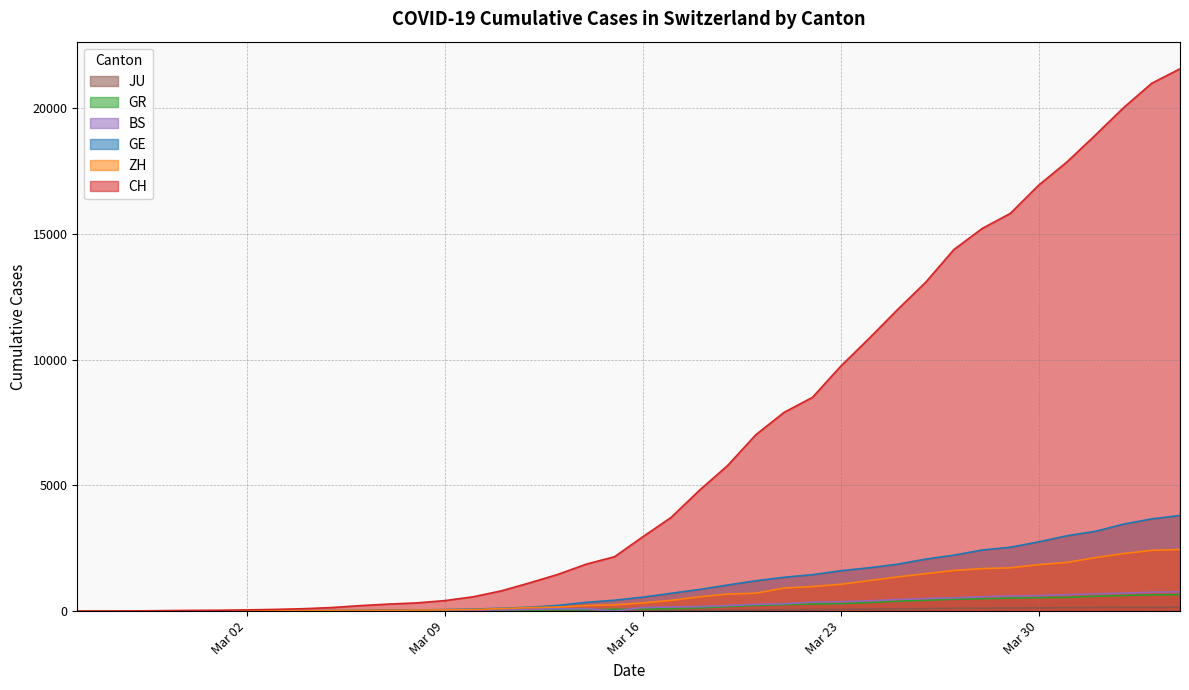

What is the value of the GR point at the 11th from the left?

16